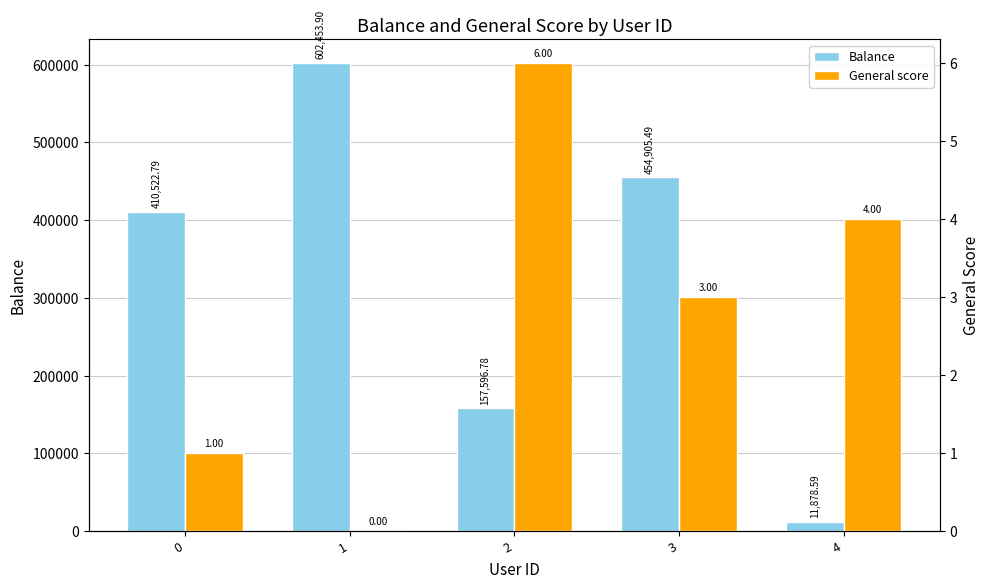

At which category is the sum across all series the highest?

1